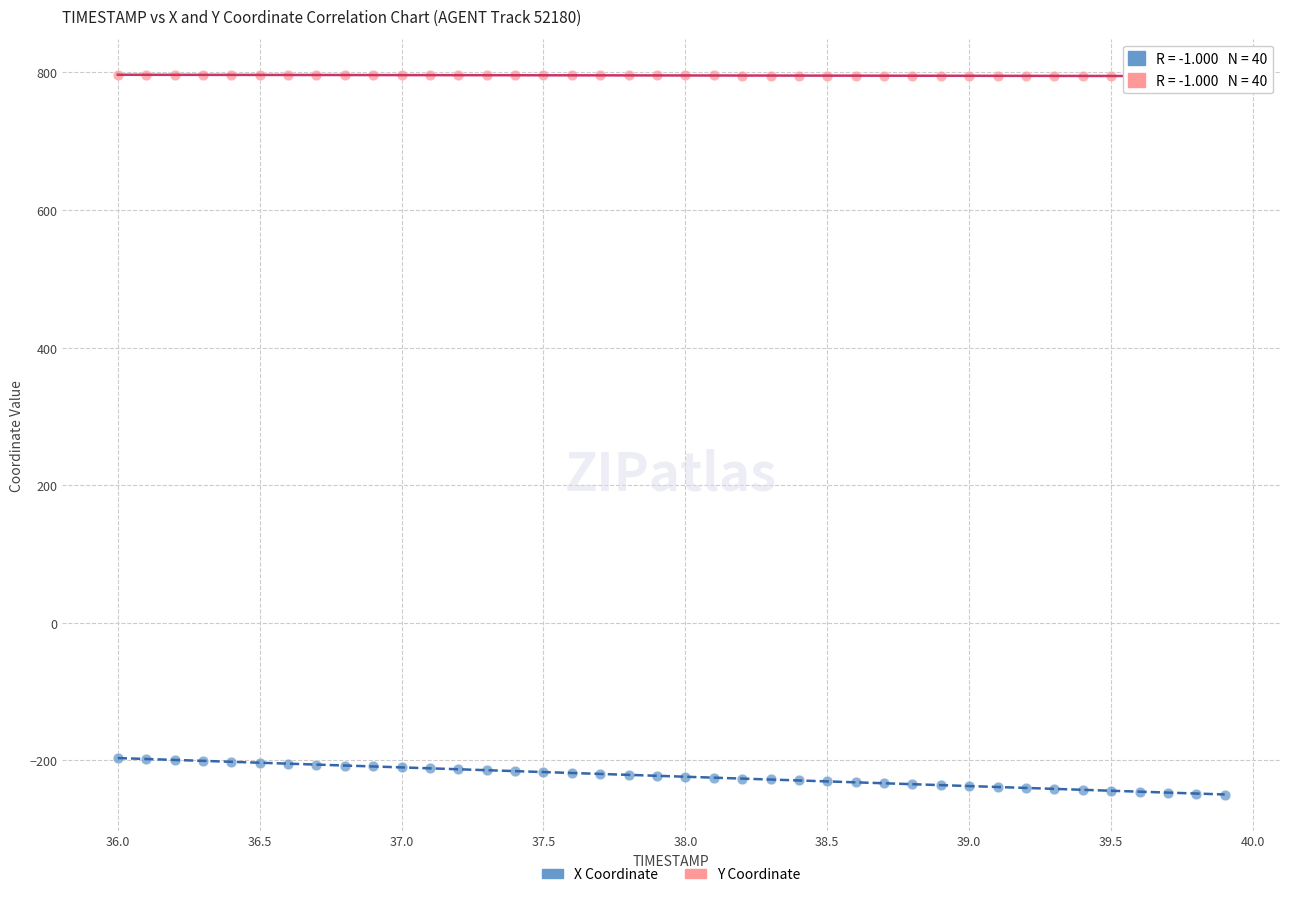

Which series contains the lowest Y value?

X Coordinate